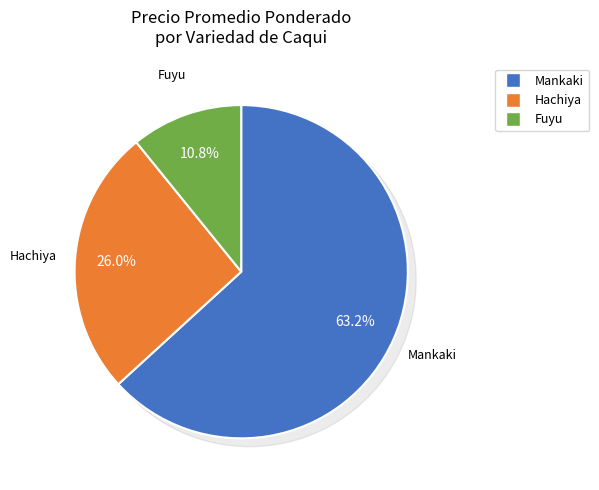

Do 33 and 13 together represent more than half of the pie?

No